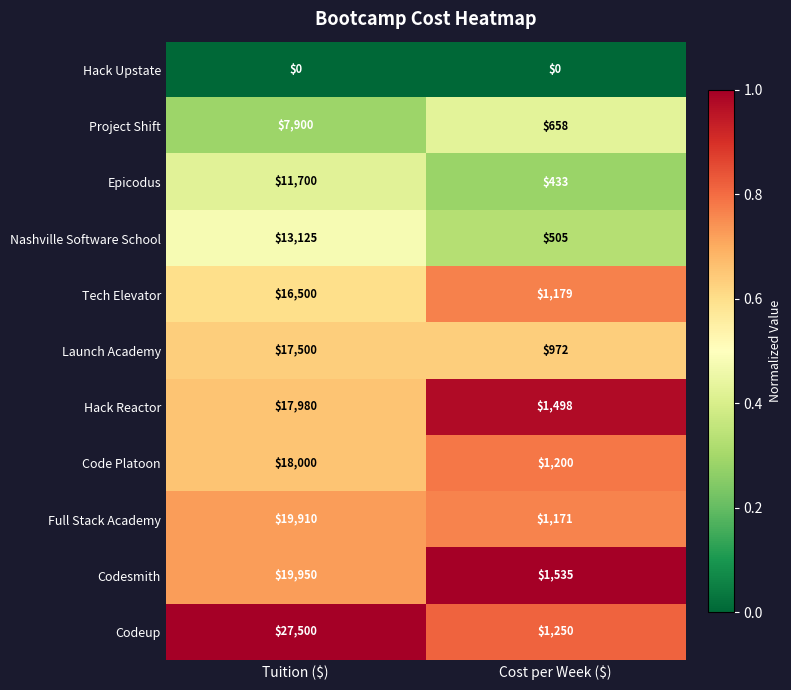

What is the average value of the Tech Elevator series?

8840